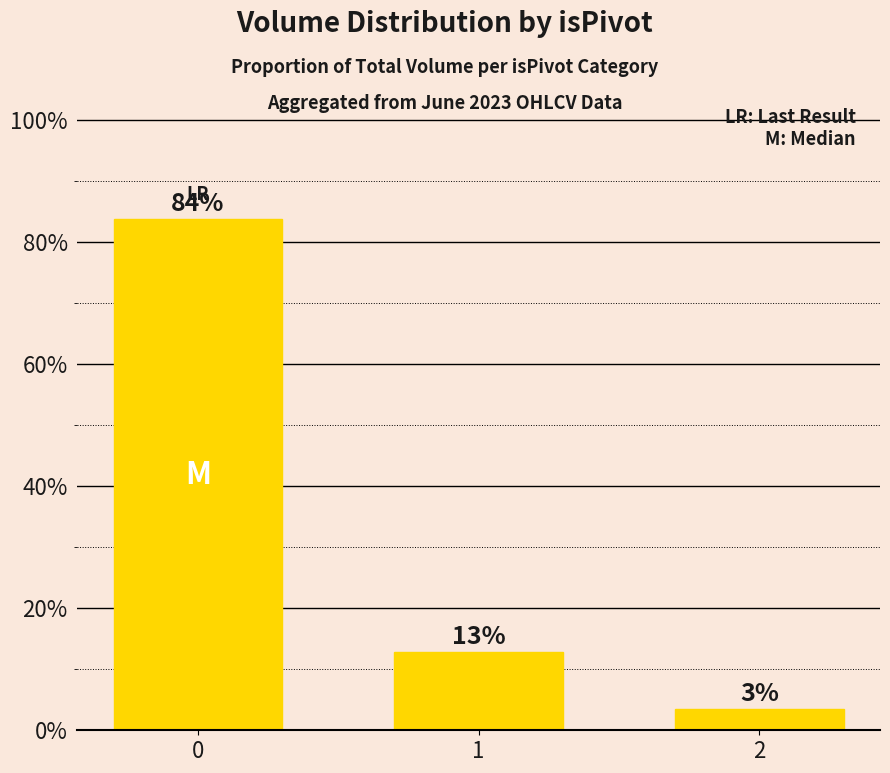

Reading left to right, list all the values displayed in this chart.

0=83.7	1=12.8	2=3.4